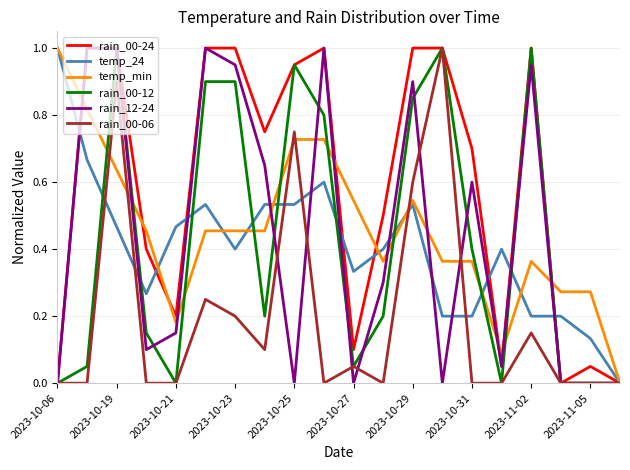

Which series has the largest total across all categories?

rain_00-24